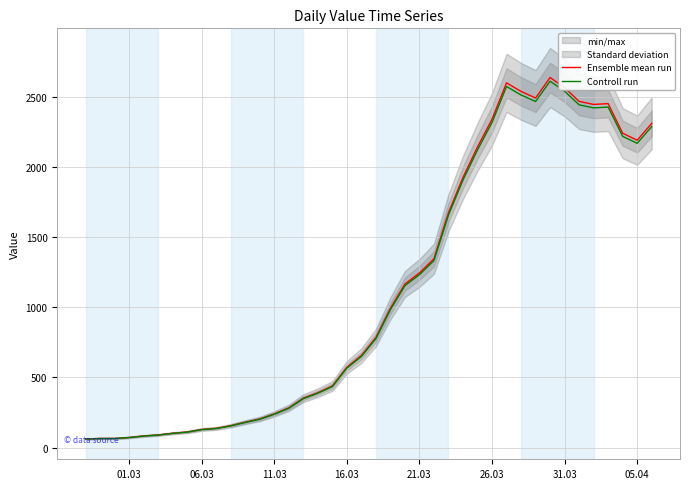

What is the maximum value for Ensemble mean run?

2638.0